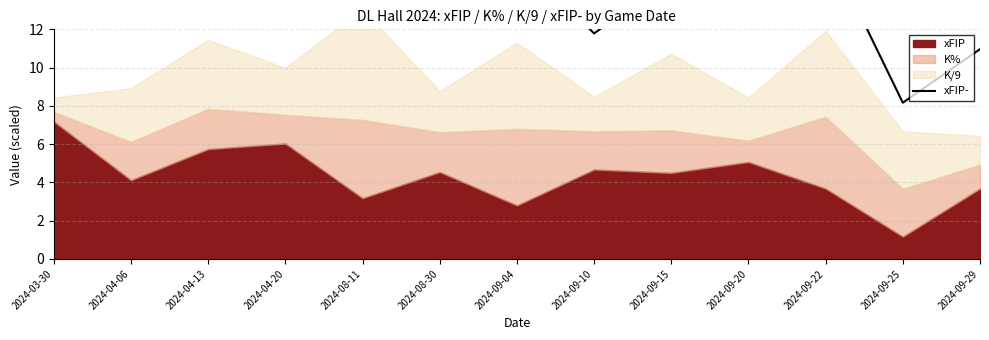

How many interior local valleys (lower than both neighbors) does the data have?

5